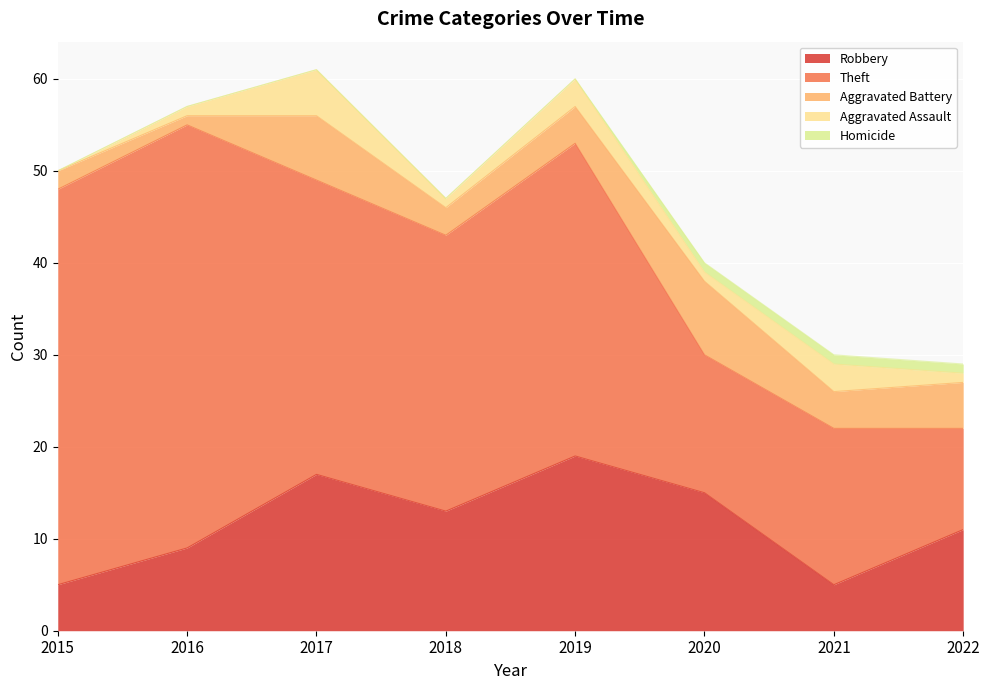

Between 2019 and 2020, which is larger?

2019